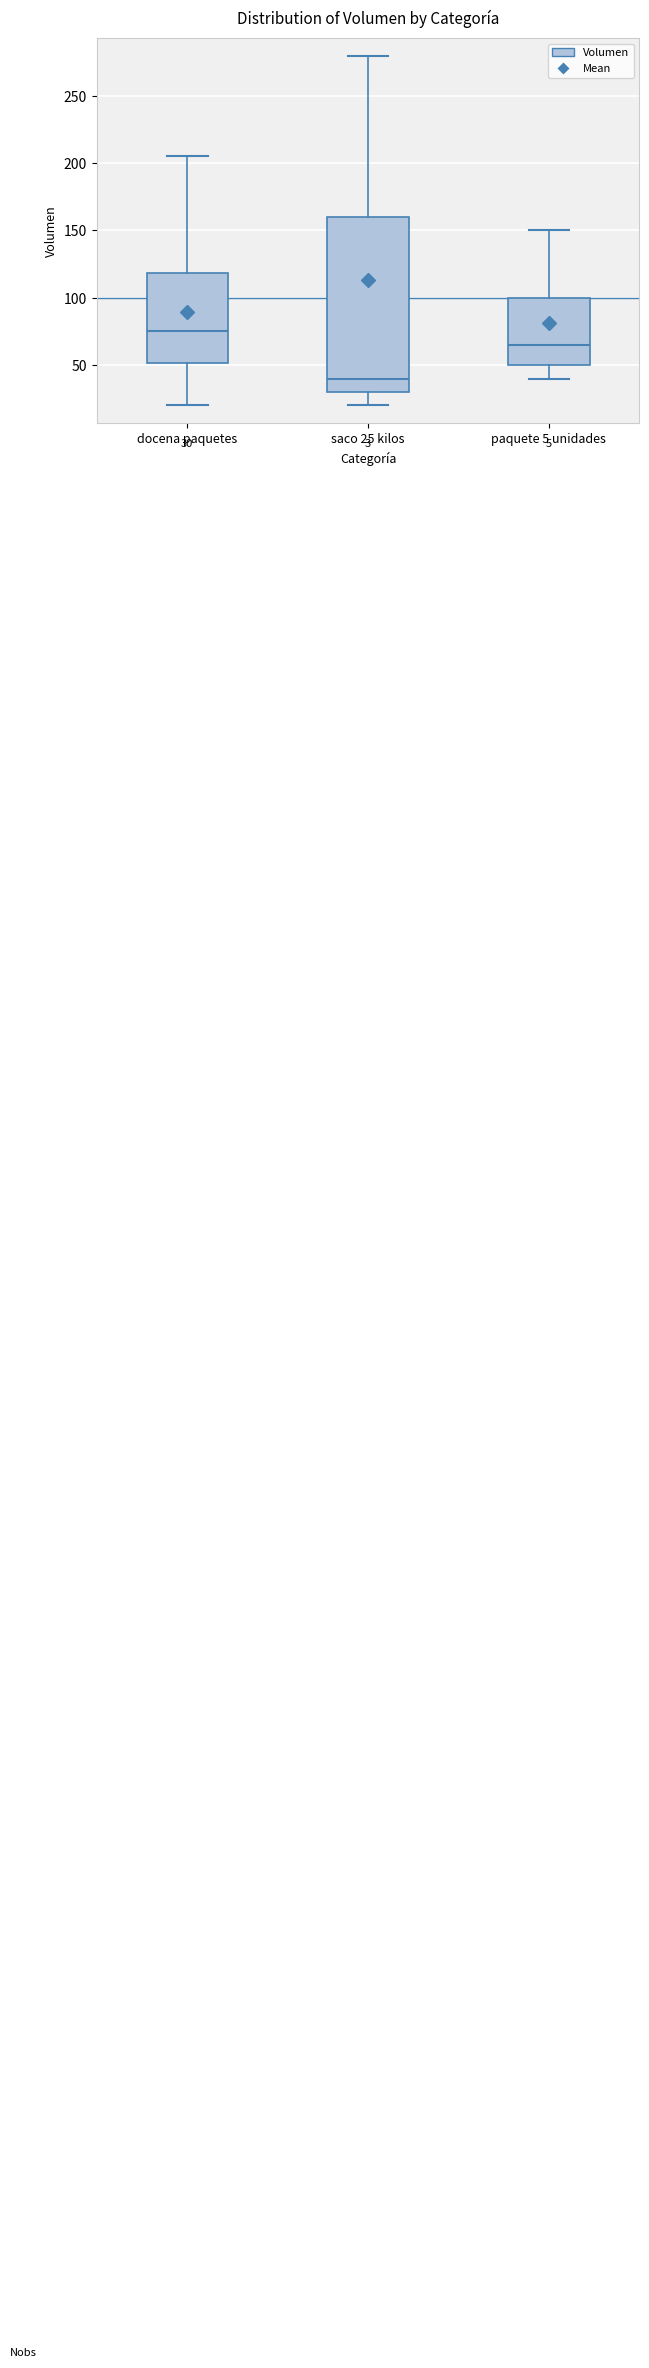

Which box has the lowest median line?

saco 25 kilos